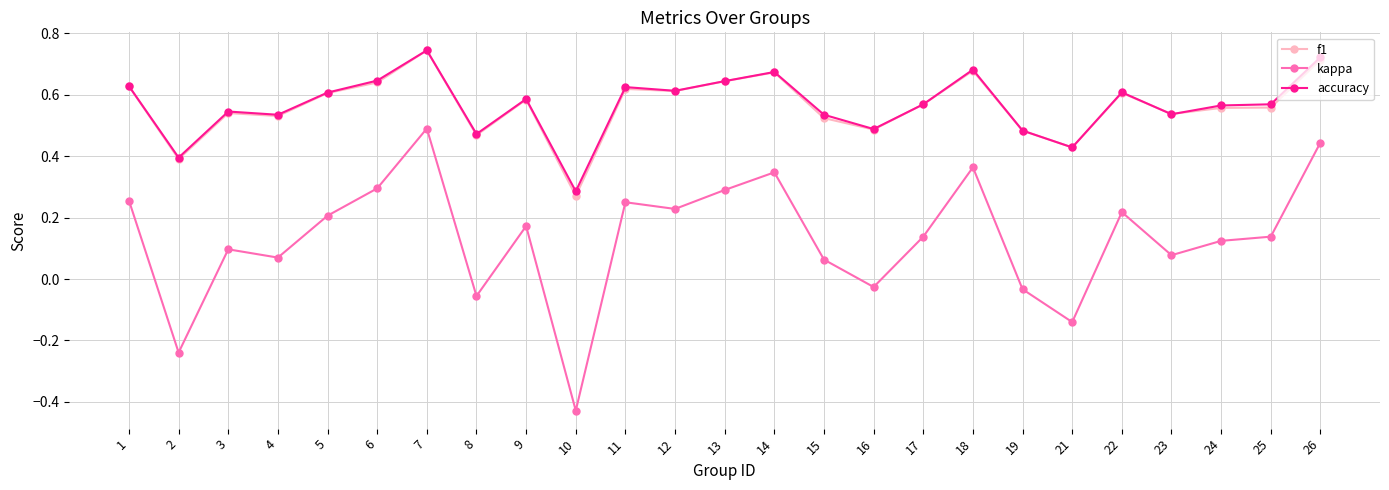

Where is accuracy nearest to the value 0?

10